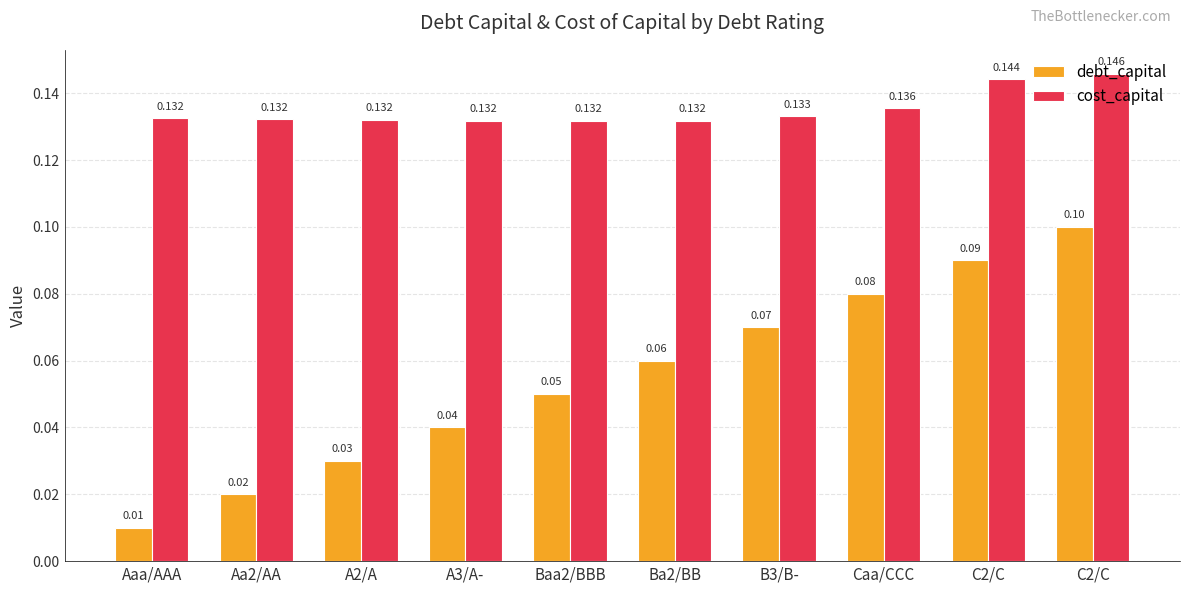

Reading right to left, what are all the values shown in this chart?

debt_capital: 0.1	0.1	0.1	0.1	0.1	0.1	0.0	0.0	0.0	0.0
cost_capital: 0.1	0.1	0.1	0.1	0.1	0.1	0.1	0.1	0.1	0.1